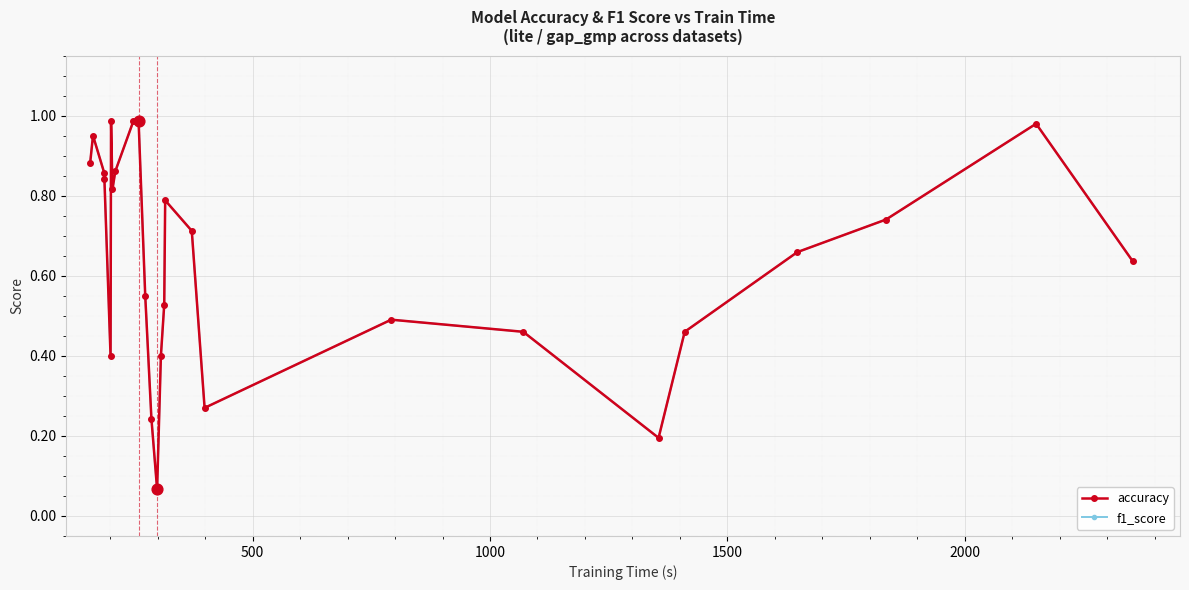

Which series reaches the maximum Y coordinate?

accuracy